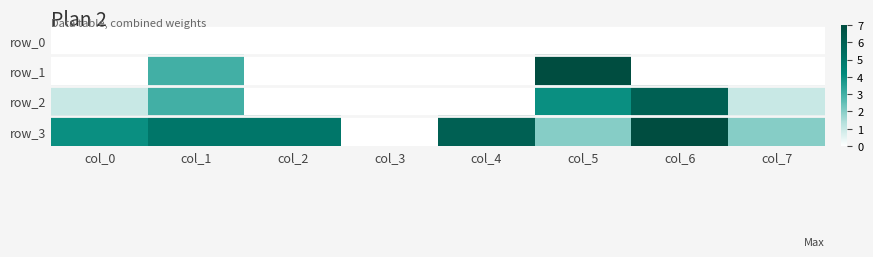

Which category has the highest value in the row_3 series?

col_6